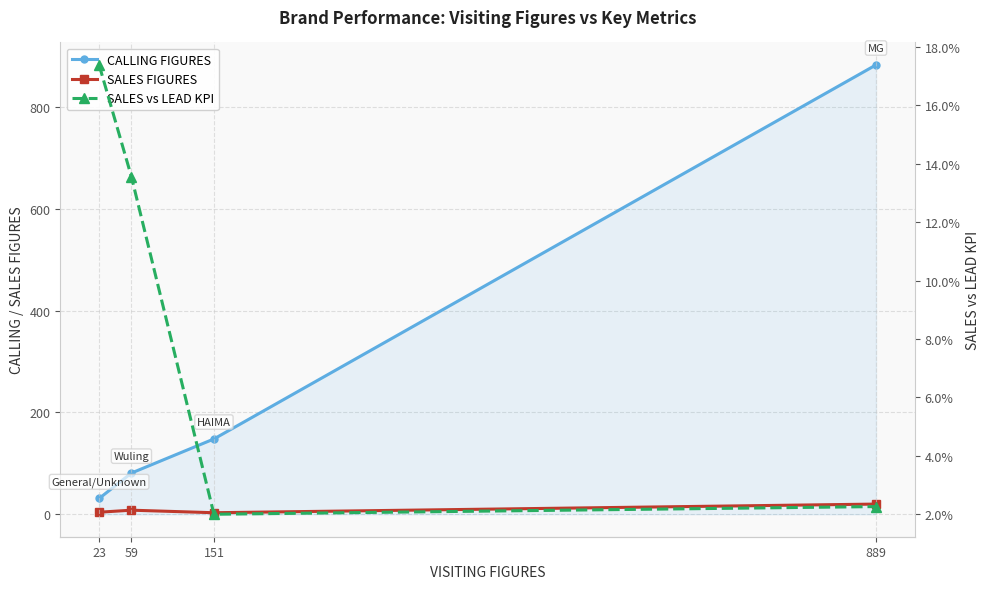

True or false: CALLING FIGURES has a value of 116.2 at 59.

False